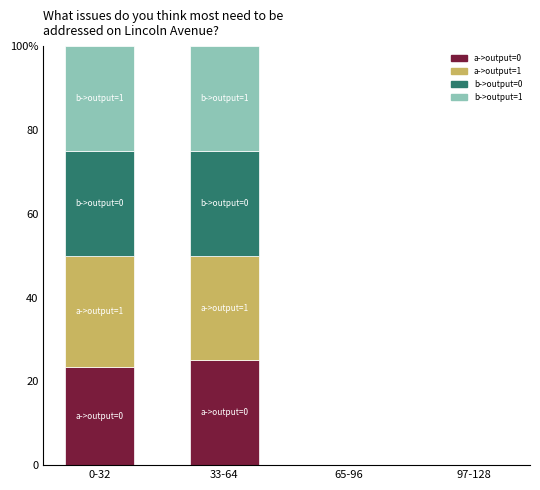

Rank the categories by b->output=0 value from lowest to highest.

65-96, 97-128, 0-32, 33-64